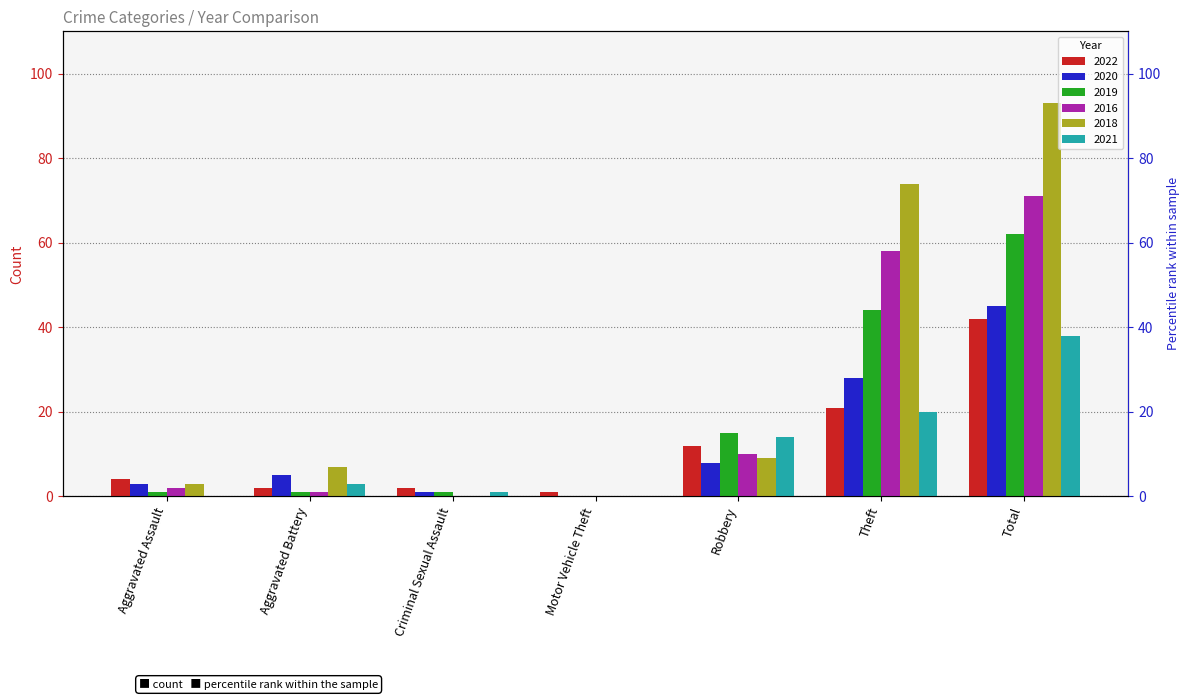

Where is 2021 nearest to the value 19?

Theft